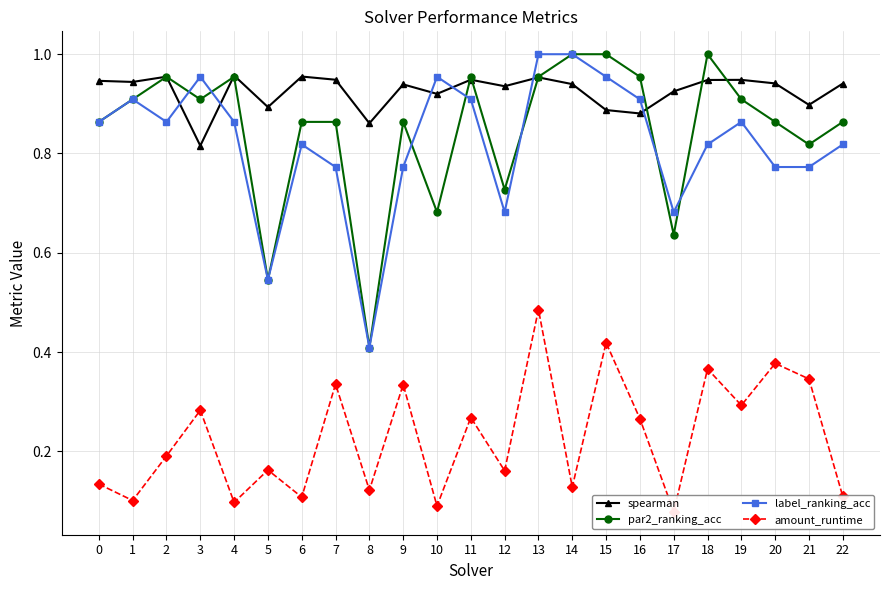

How many data points does each series have?

23